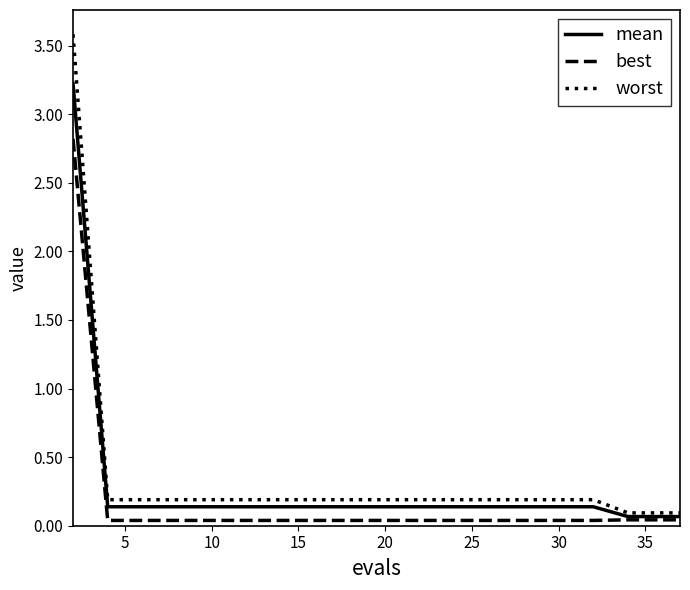

Does the chart have visible grid lines?

No